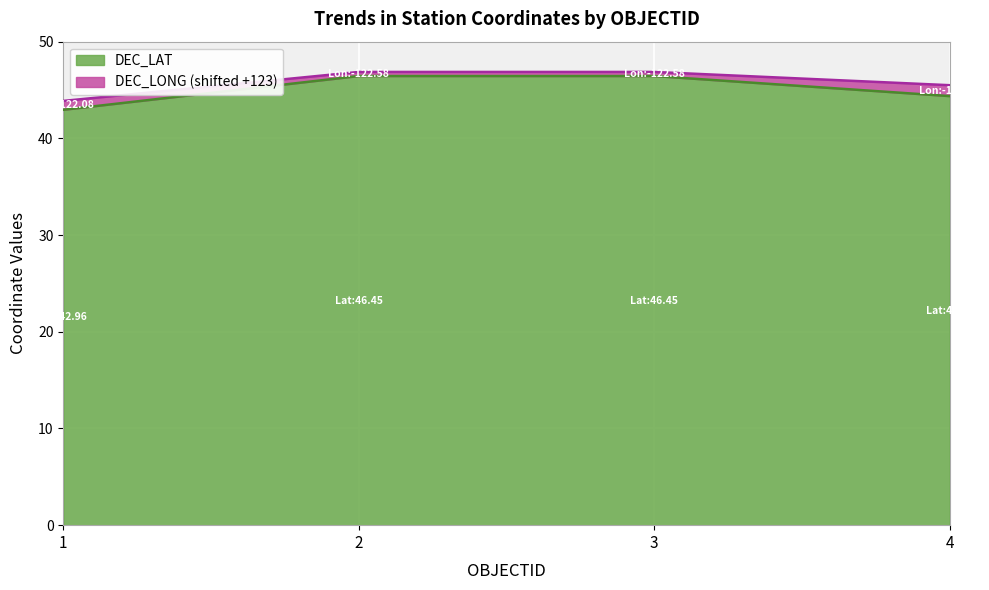

Reading left to right, extract all data points from this chart.

43.0	46.4	46.4	44.4